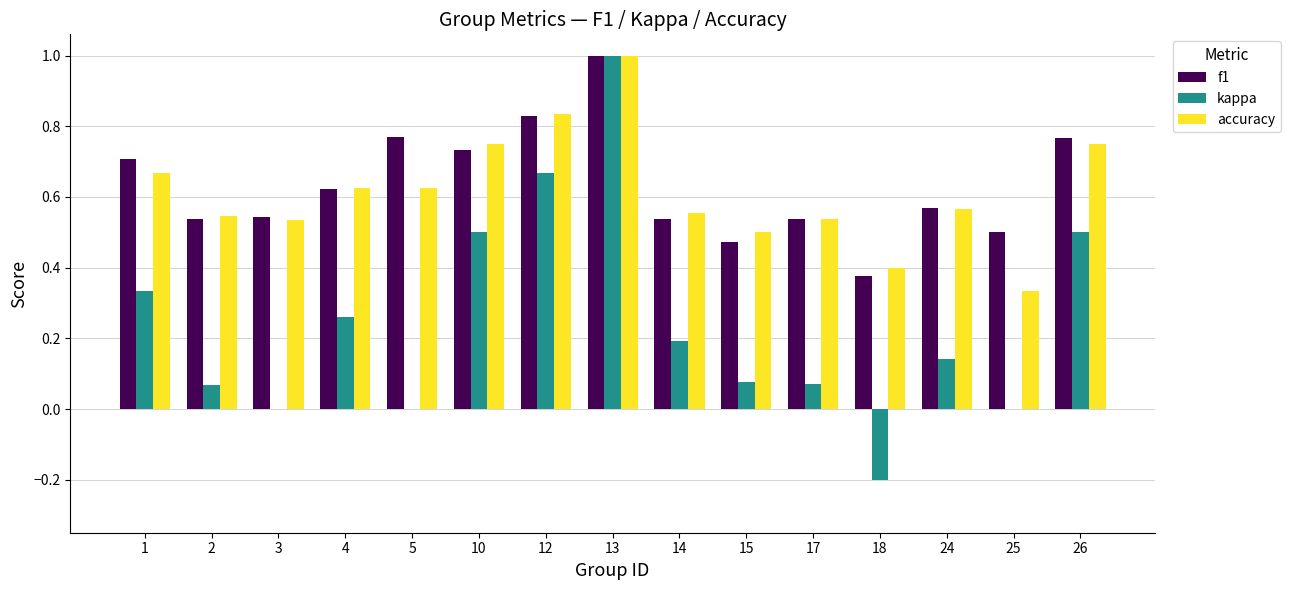

Which label corresponds to the largest value in the chart?

13